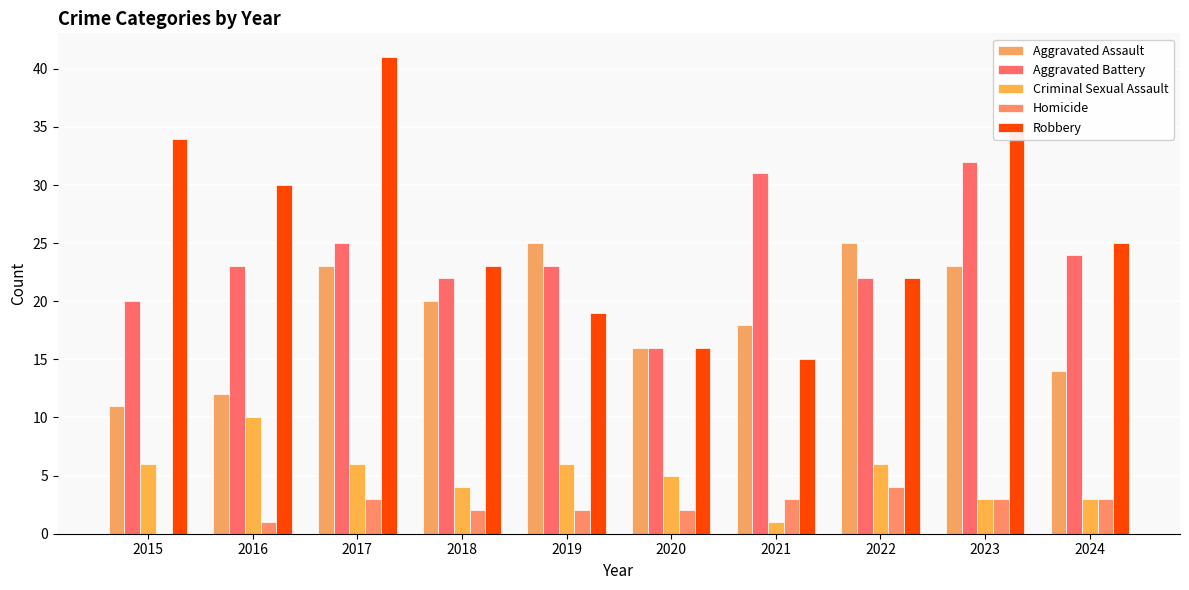

At how many categories does at least one series exceed 1?

10